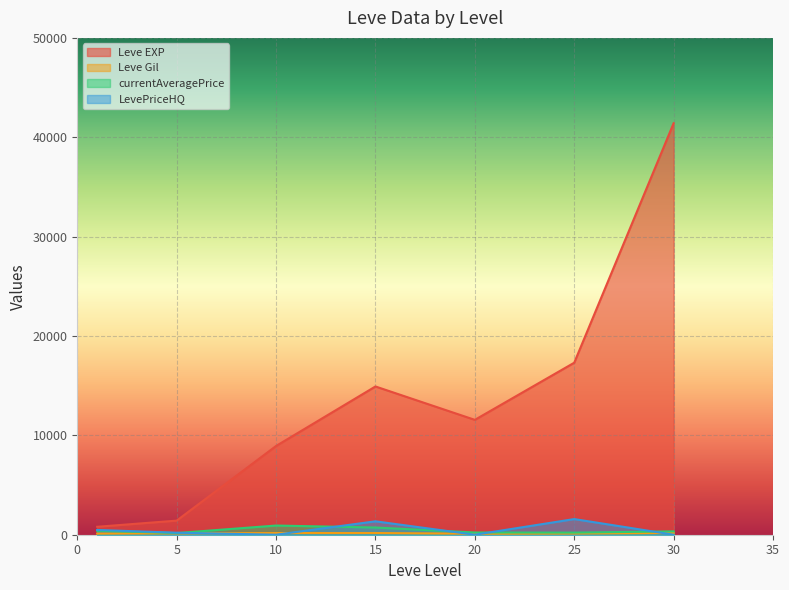

How many lines are shown in the chart?

4